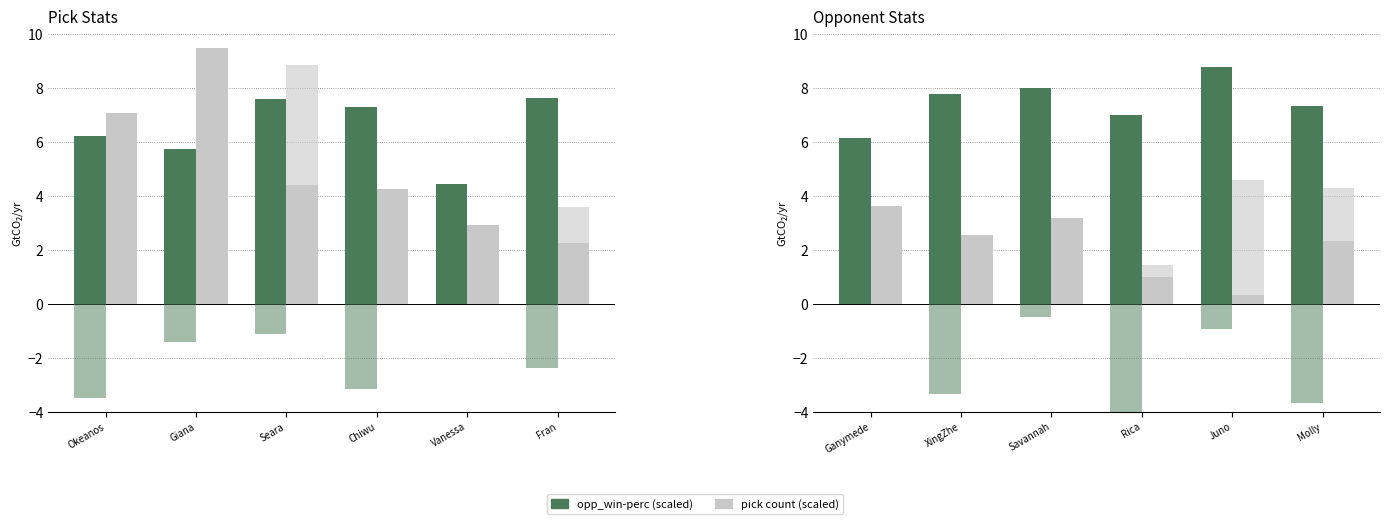

What is the label of the 3rd bar from the right?

Rica